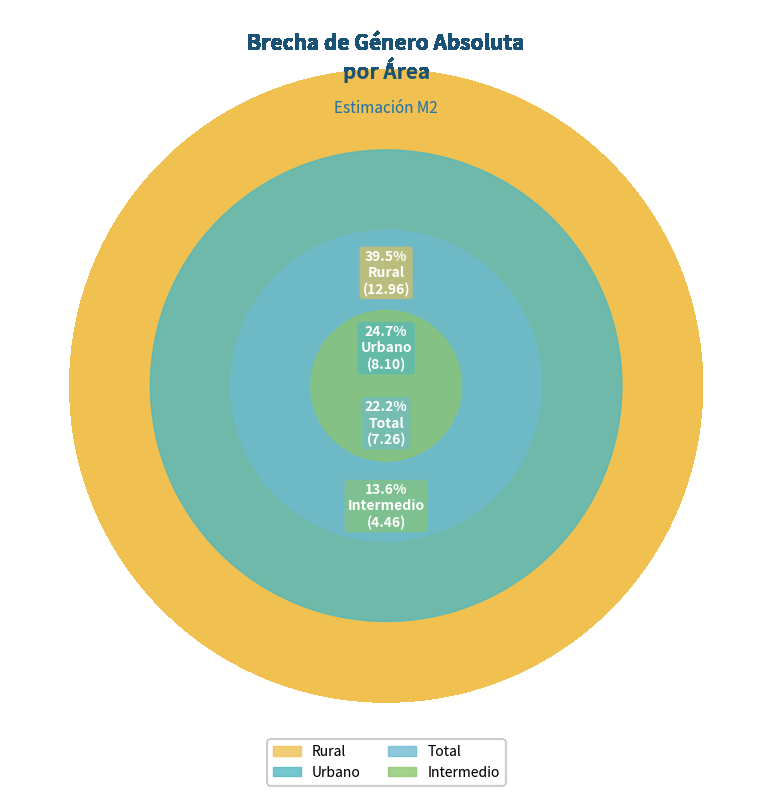

How much of the chart is everything except Urbano?

75.3%